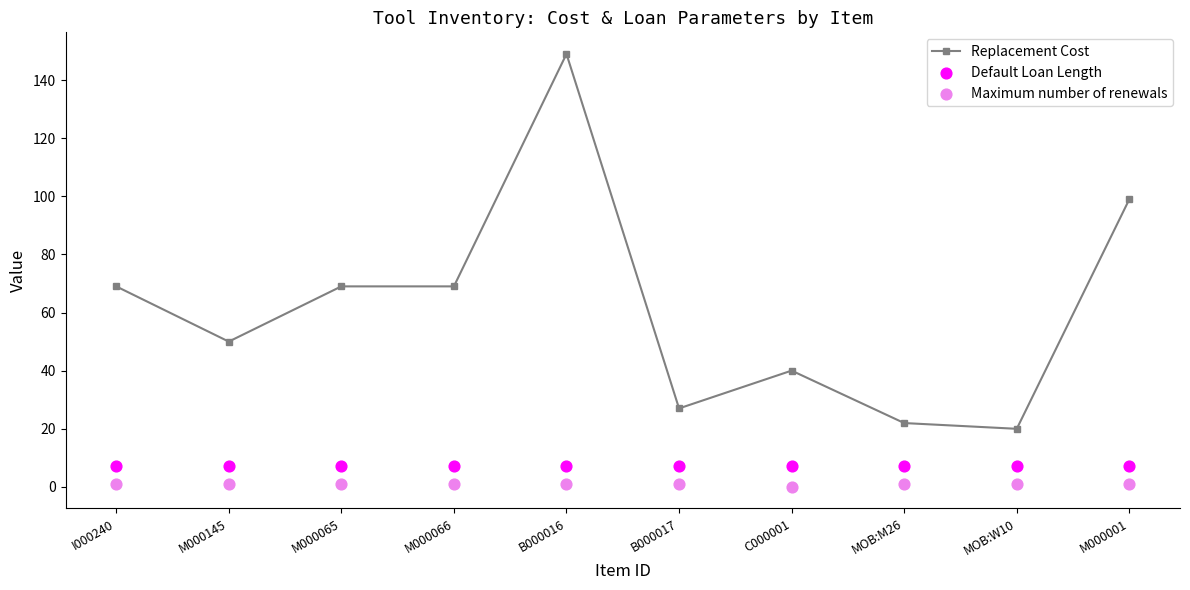

Which series reaches the minimum Y coordinate?

Maximum number of renewals